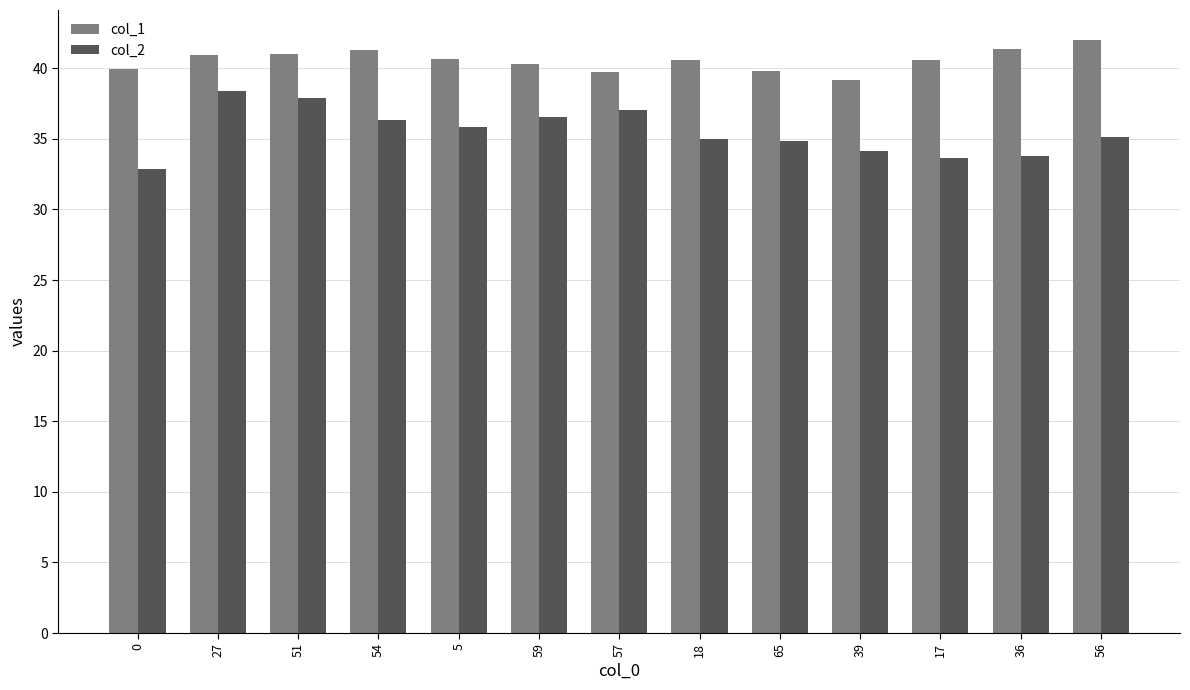

Is it true that col_1 equals 42.0 at 56?

True